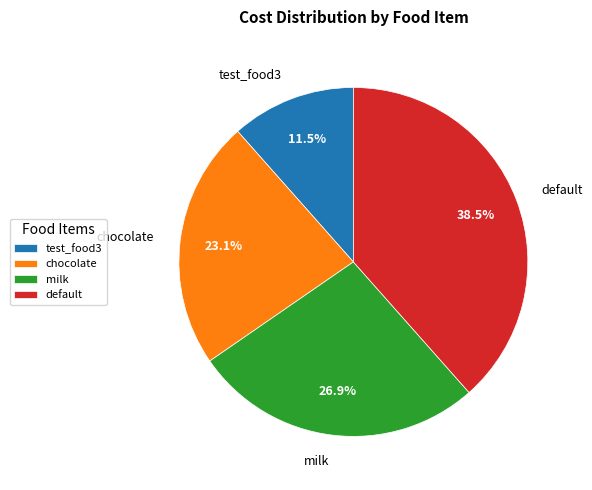

Does test_food3 account for over 50% of the chart?

No